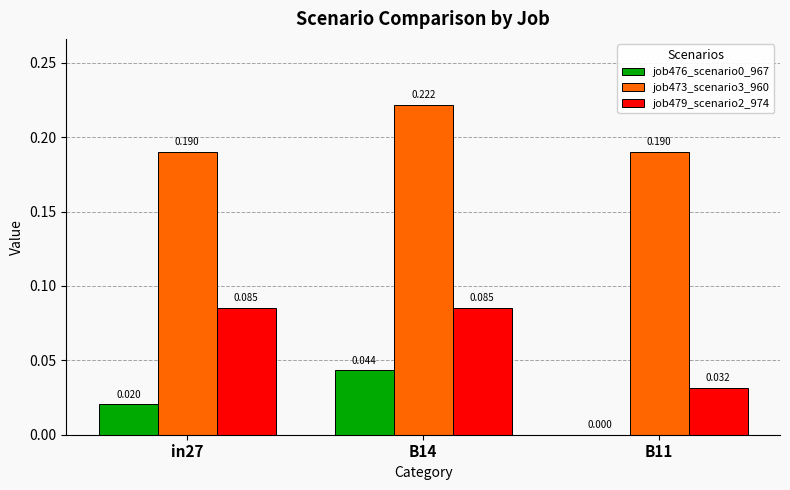

How many positive values does the job476_scenario0_967 series have?

2